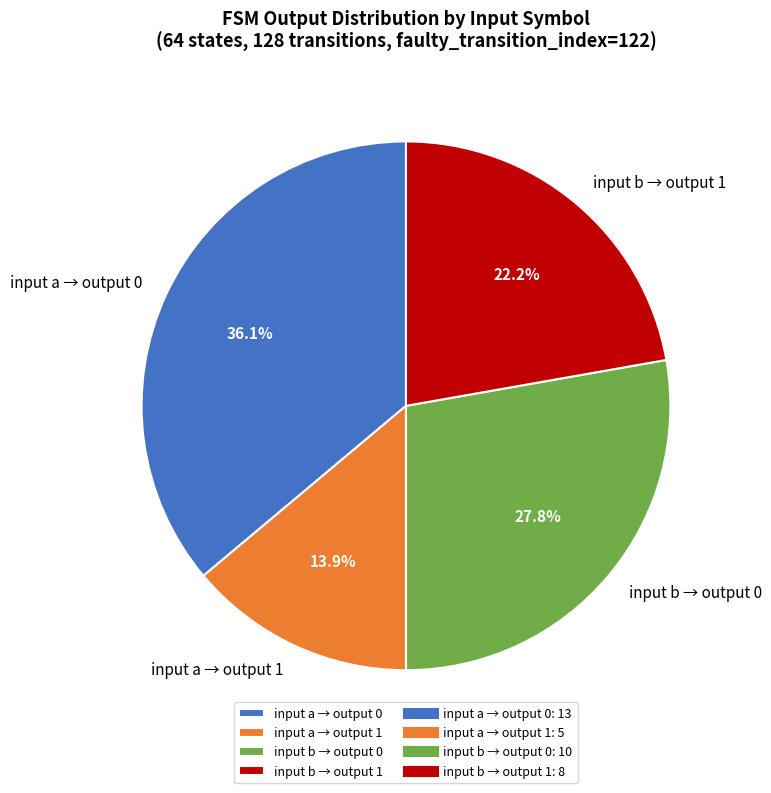

Rank the categories by value from highest to lowest.

input a → output 0, input b → output 0, input b → output 1, input a → output 1